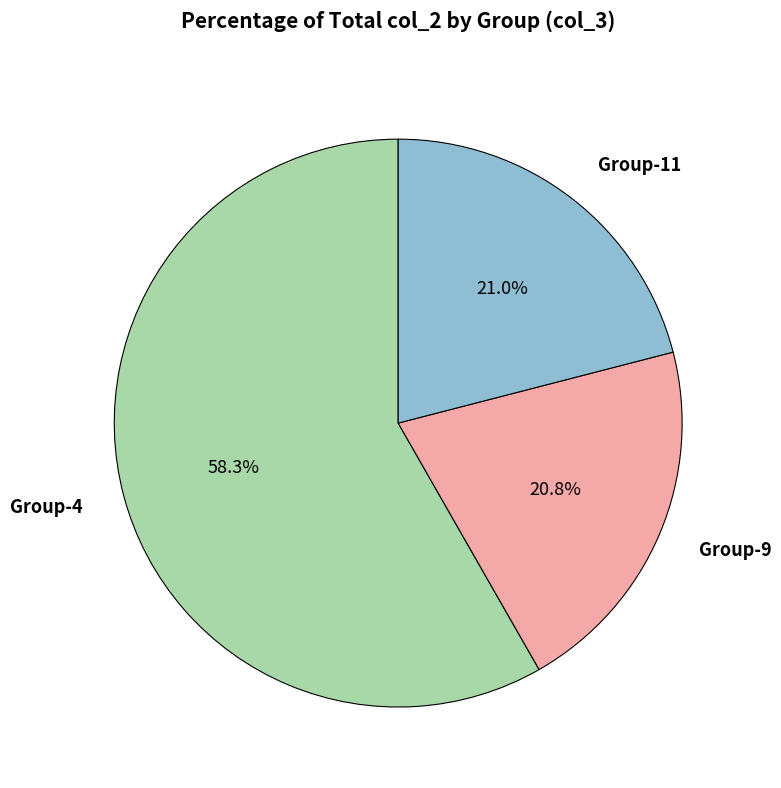

Does any single category account for the majority?

Yes